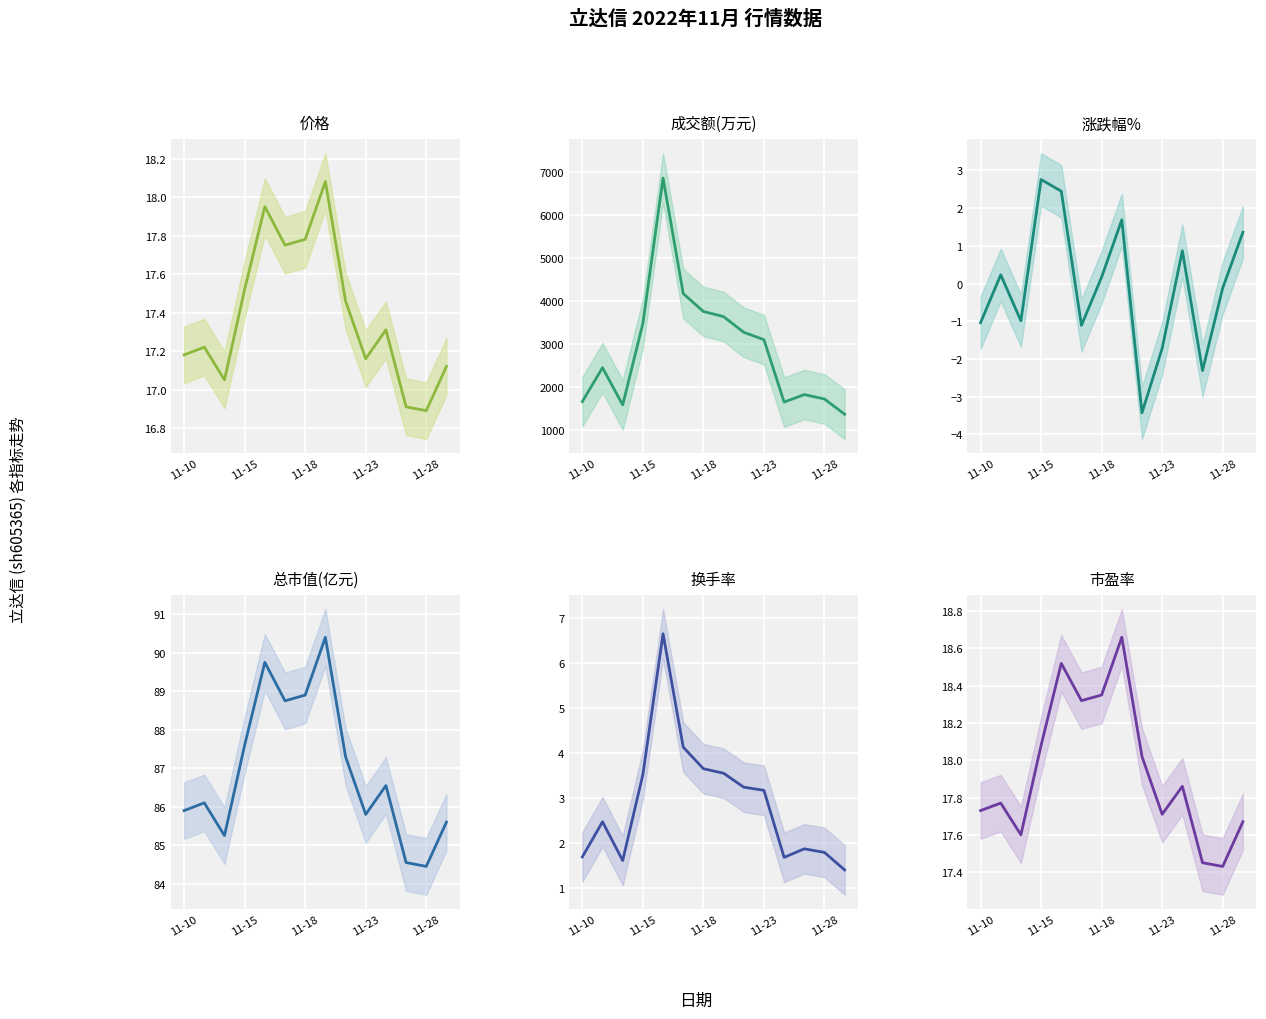

True or false: 总市值(亿元) and 市盈率 intersect in this chart.

False